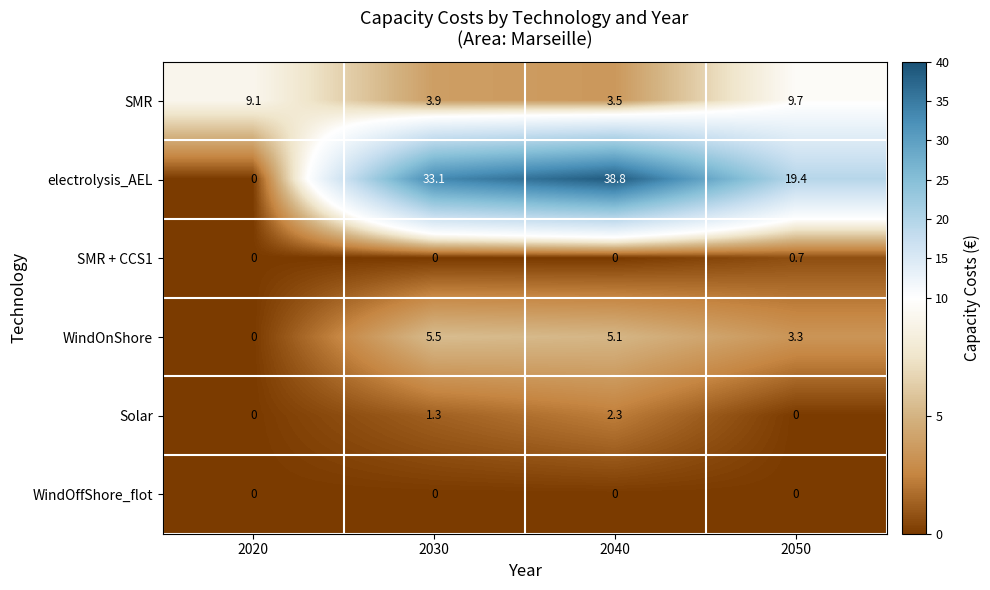

Where is WindOnShore nearest to the value 2?

2050